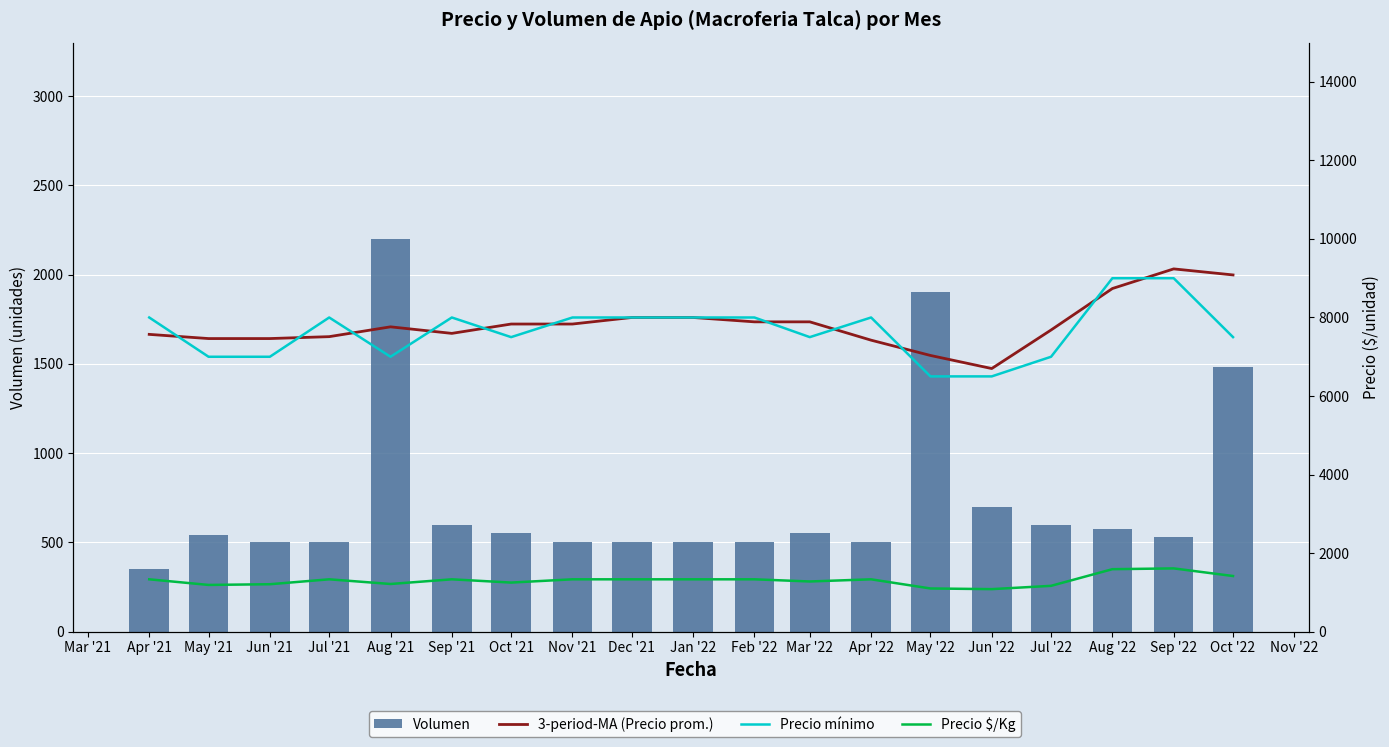

Is the value of 3-period-MA (Precio prom.) at Aug '22 greater than the value of Precio mínimo at Sep '21?

Yes